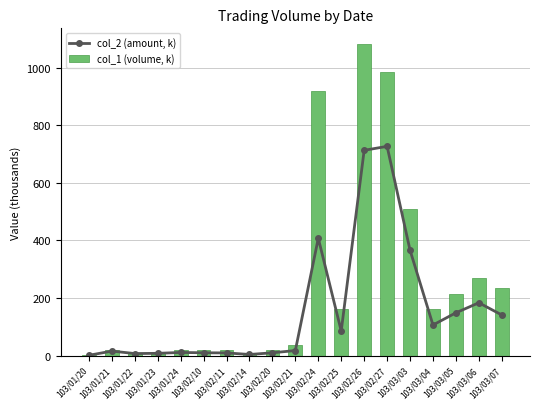

How many data points in col_1 (volume, k) are above 38?

9